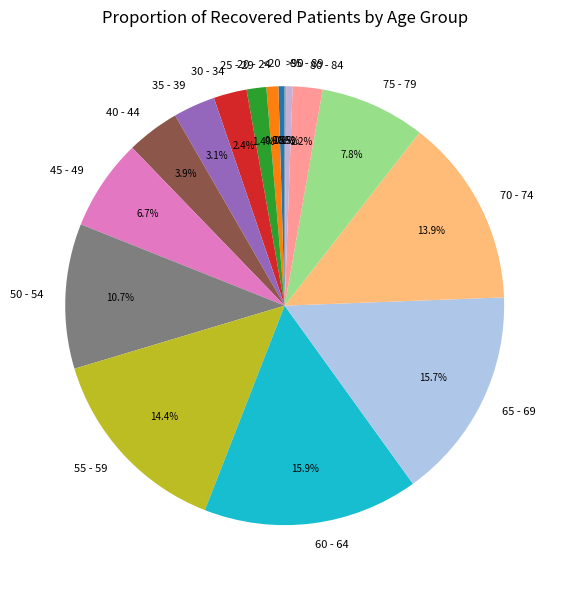

What percentage is NOT represented by 30 - 34?

97.6%